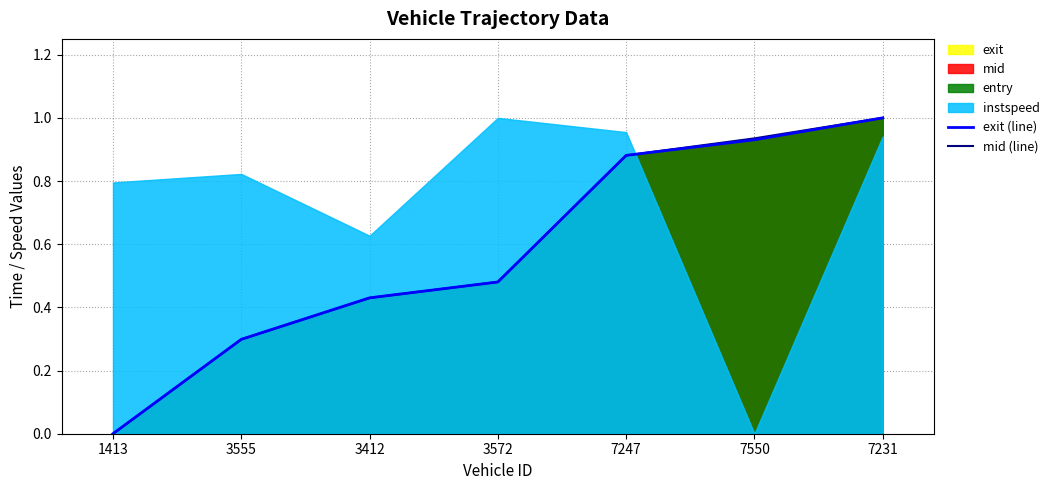

True or false: exit (line) has more than 2 points higher than both neighbors.

False